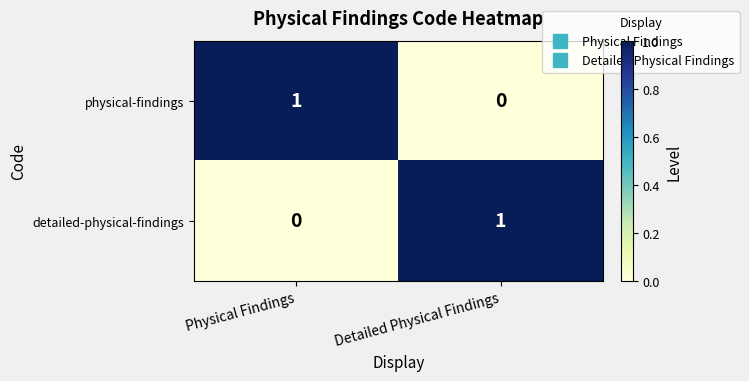

At which label does detailed-physical-findings reach its peak?

Detailed Physical Findings